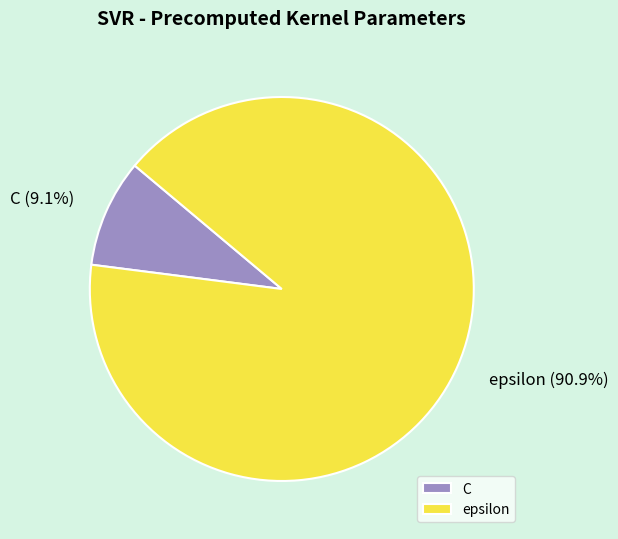

Is it true that C is 23% of the pie?

False